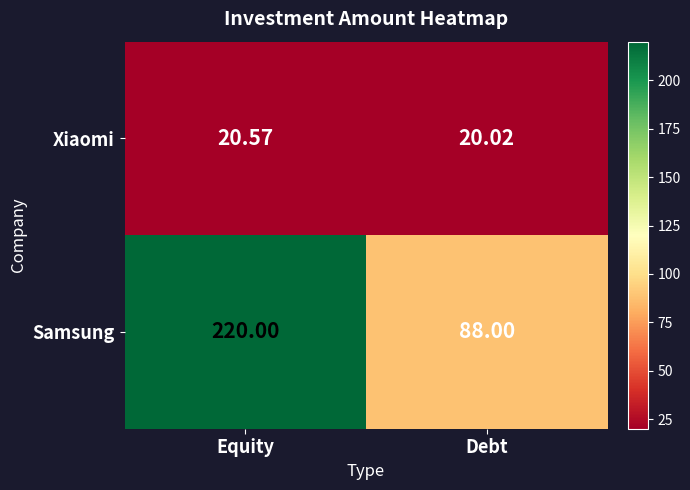

Where is Xiaomi nearest to the value 20?

Debt